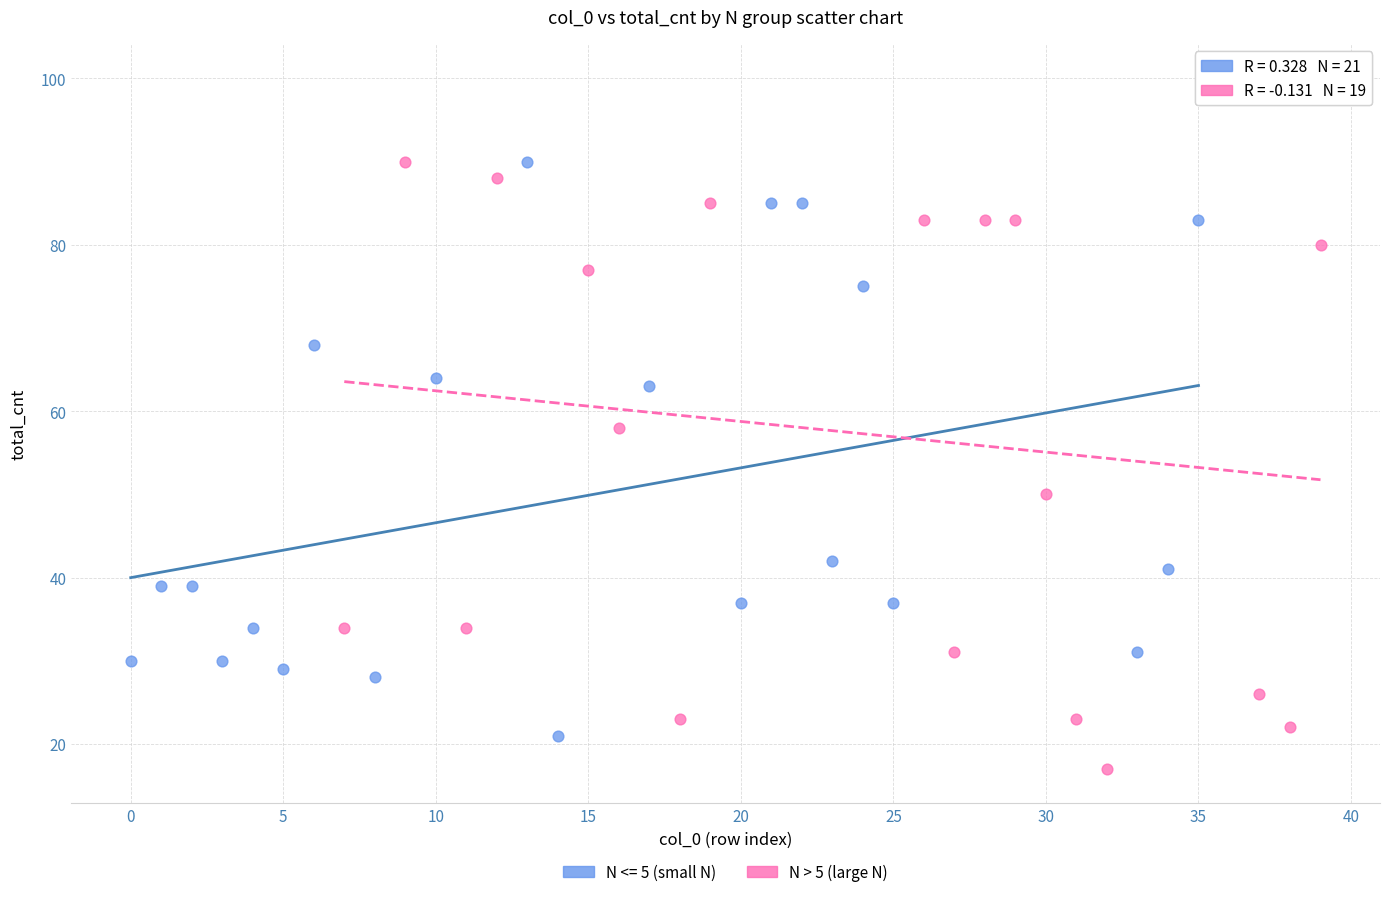

Which series has the widest spread of Y values?

N > 5 (large N)